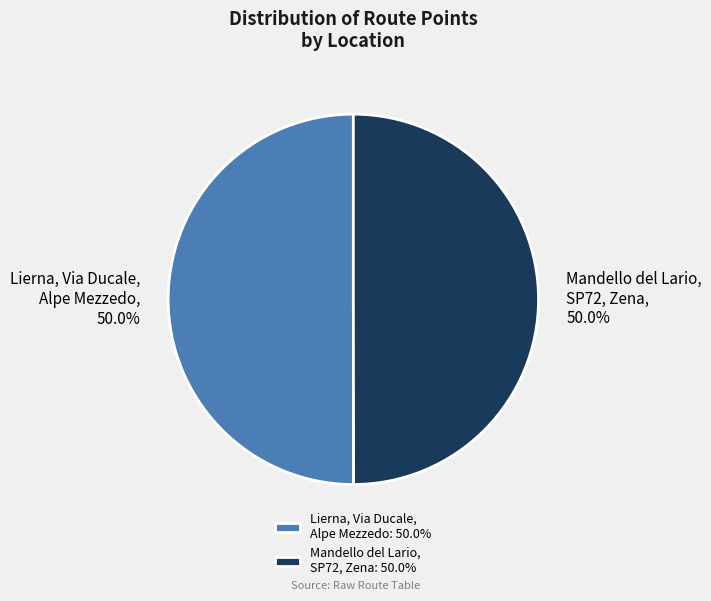

Combined, do Mandello del Lario, SP72, Zena and Lierna, Via Ducale, Alpe Mezzedo account for over 50%?

Yes